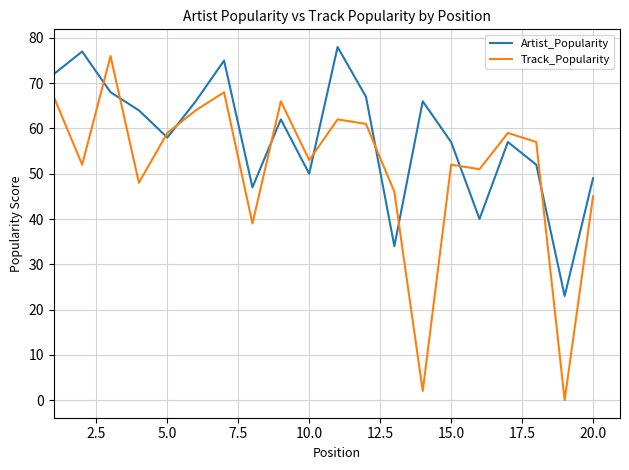

Which series has the largest total across all categories?

Artist_Popularity